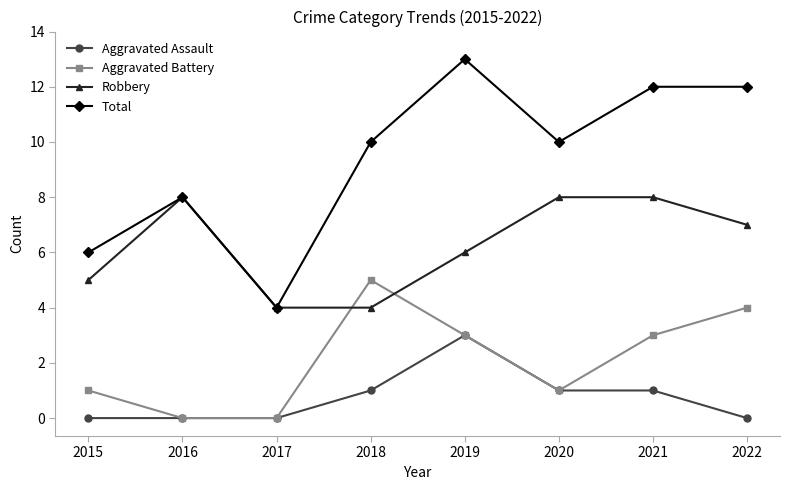

How many lines are shown in the chart?

4